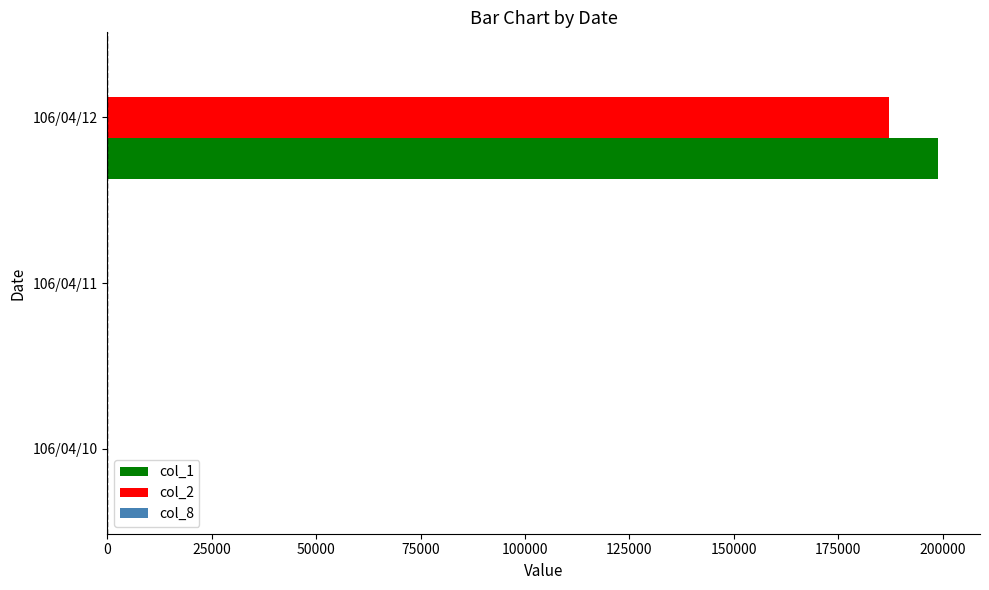

At which category is the sum across all series the highest?

106/04/12